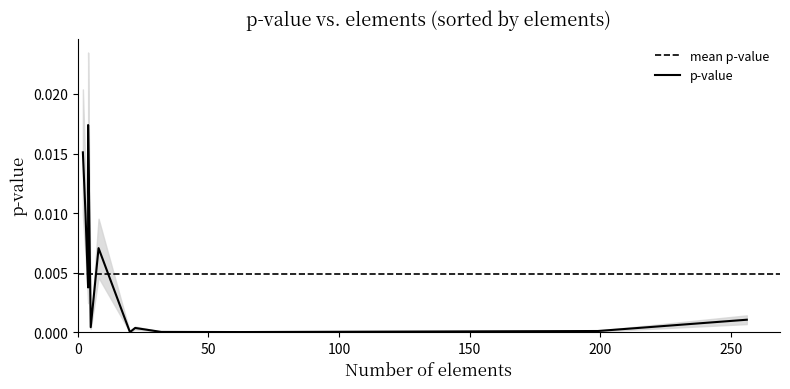

Which has a higher value, 3 or 2?

2